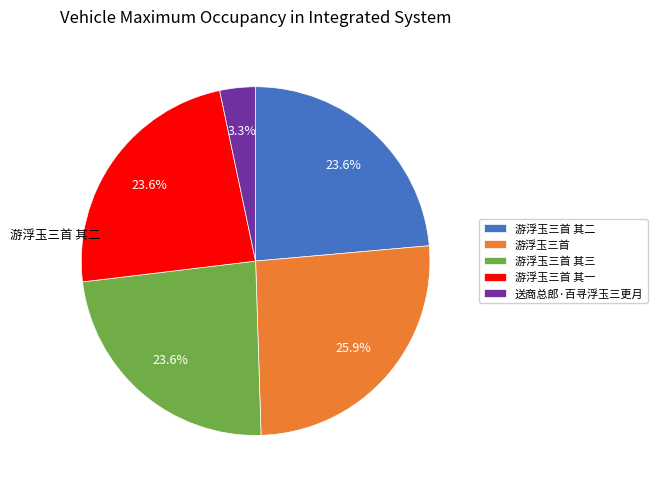

How many slices are in this pie chart?

5